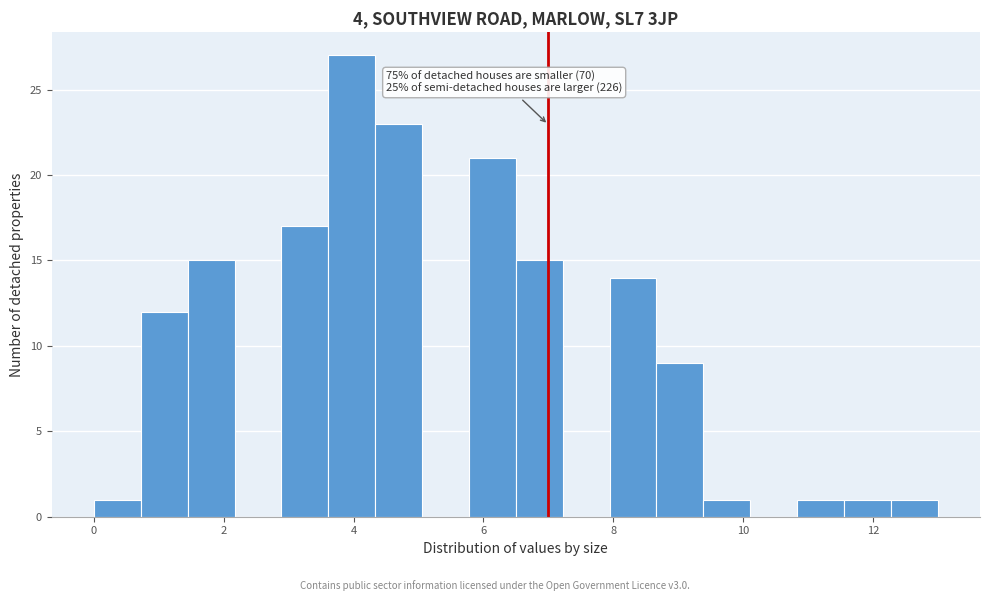

Read against the x-axis, roughly where is the centre of the tallest bar?

4.0